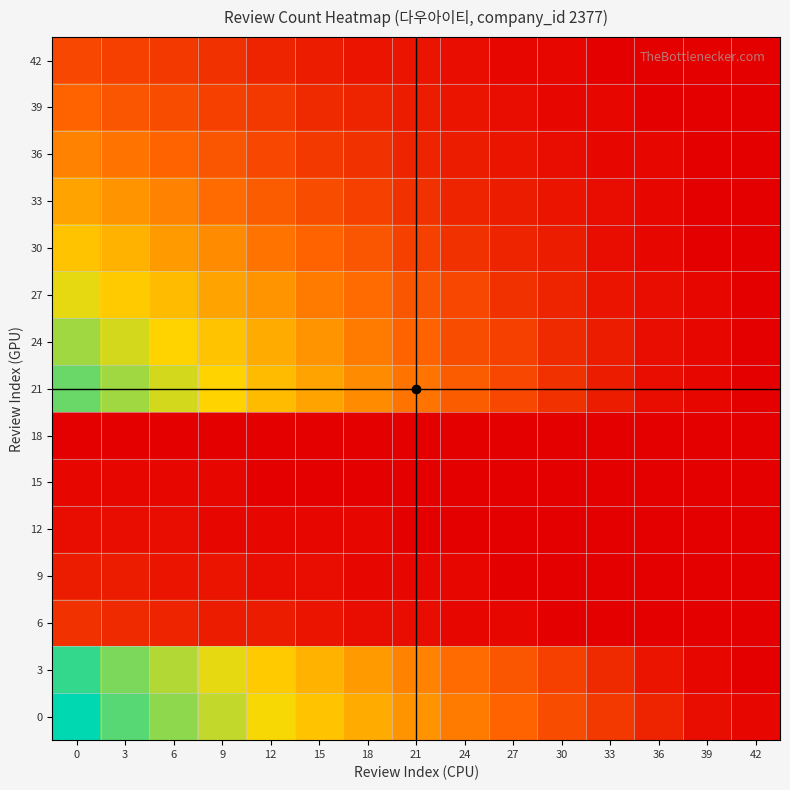

What is the greatest value displayed?

43